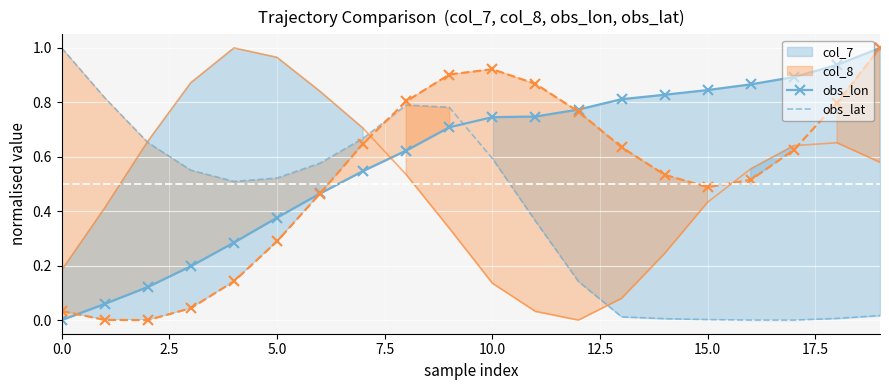

What is the difference between the maximum and minimum values in the obs_lon series?

1.0